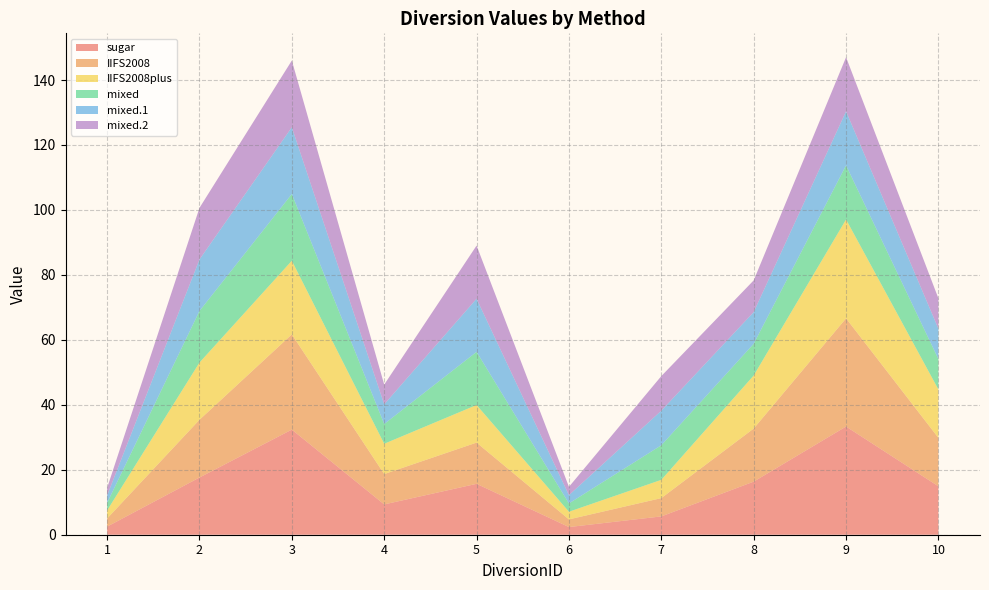

Reading right to left, what are all the values shown in this chart?

sugar: 10=14.9	9=33.3	8=16.3	7=5.6	6=2.4	5=15.7	4=9.3	3=32.4	2=17.6	1=2.5
IIFS2008: 10=14.9	9=33.3	8=16.3	7=5.6	6=2.4	5=12.7	4=9.3	3=29.3	2=17.8	1=2.5
IIFS2008plus: 10=14.9	9=30.4	8=16.3	7=5.6	6=2.4	5=11.6	4=9.3	3=22.7	2=17.6	1=2.5
mixed: 10=9.3	9=16.7	8=9.8	7=10.6	6=2.6	5=16.4	4=6.1	3=20.5	2=15.9	1=2.3
mixed.1: 10=9.3	9=16.7	8=9.8	7=10.6	6=2.6	5=16.4	4=6.1	3=20.5	2=15.9	1=2.3
mixed.2: 10=9.3	9=16.7	8=9.8	7=10.6	6=2.6	5=16.4	4=6.1	3=20.5	2=15.9	1=2.3